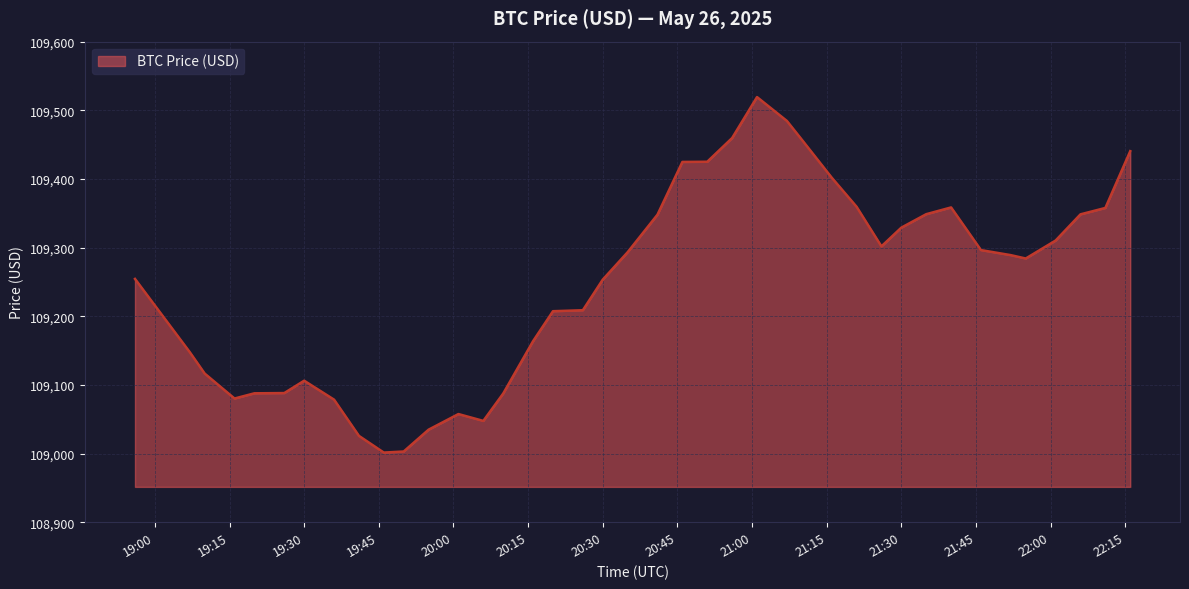

What is the average value?

109247.2